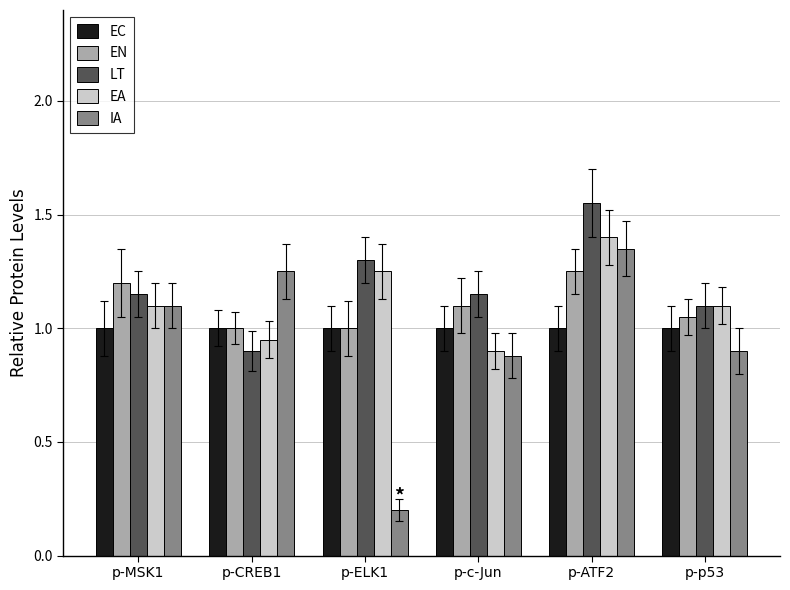

What is the total value across all series at p-c-Jun?

5.0